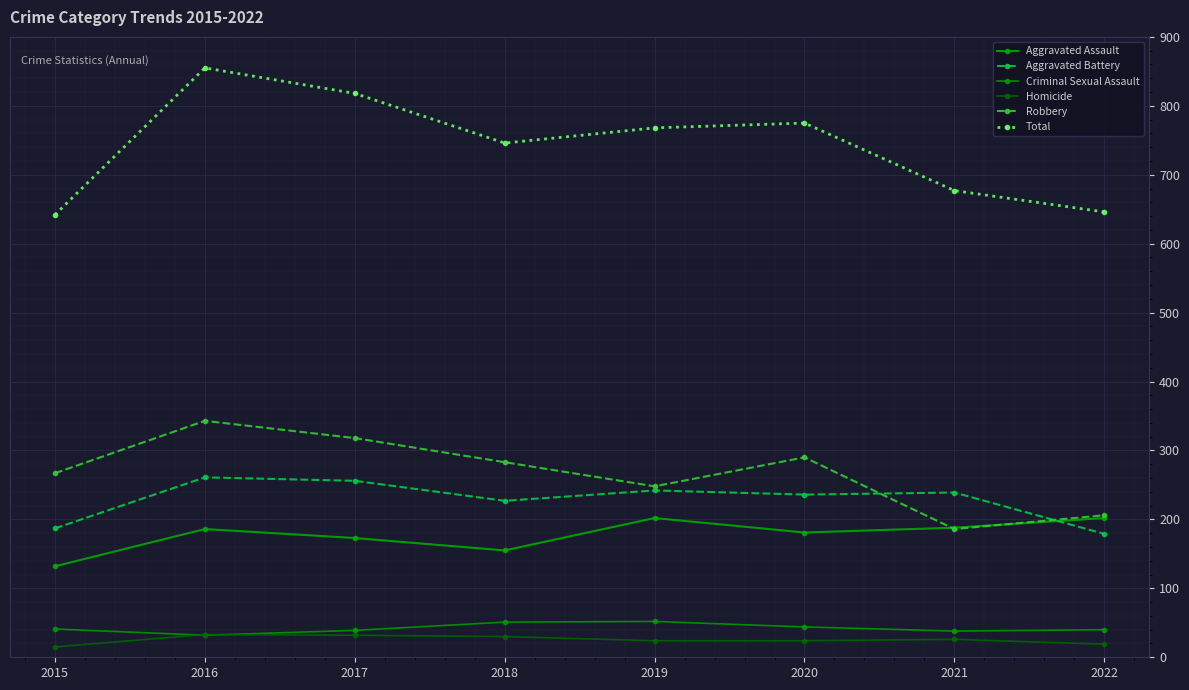

Which series changed the most between 2017 and 2022?

Total